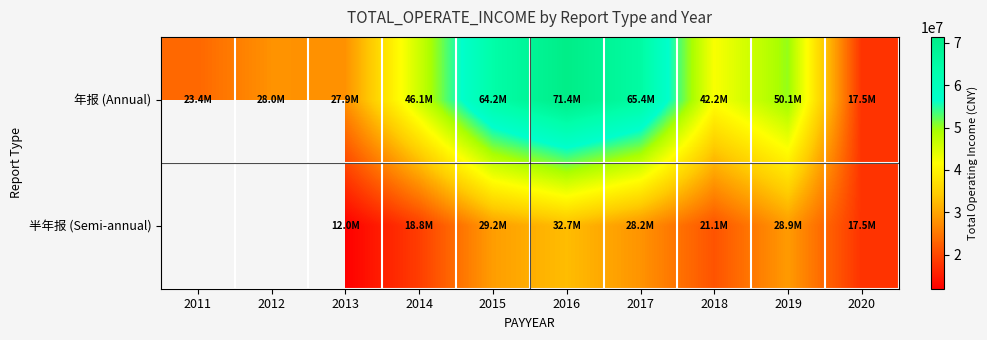

Is the value of 半年报 (Semi-annual) at 2017 greater than the value of 年报 (Annual) at 2013?

Yes